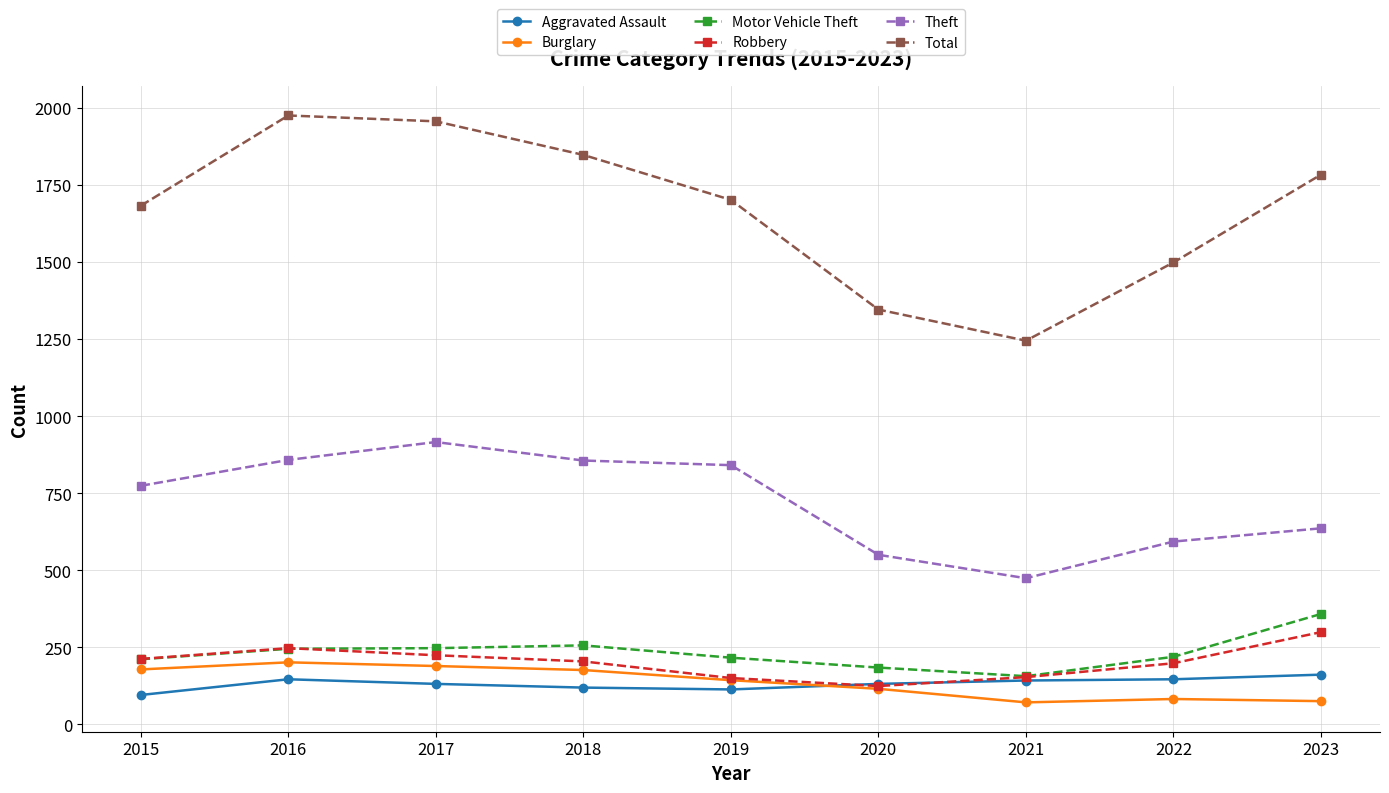

What is the average value of the Burglary series?

137